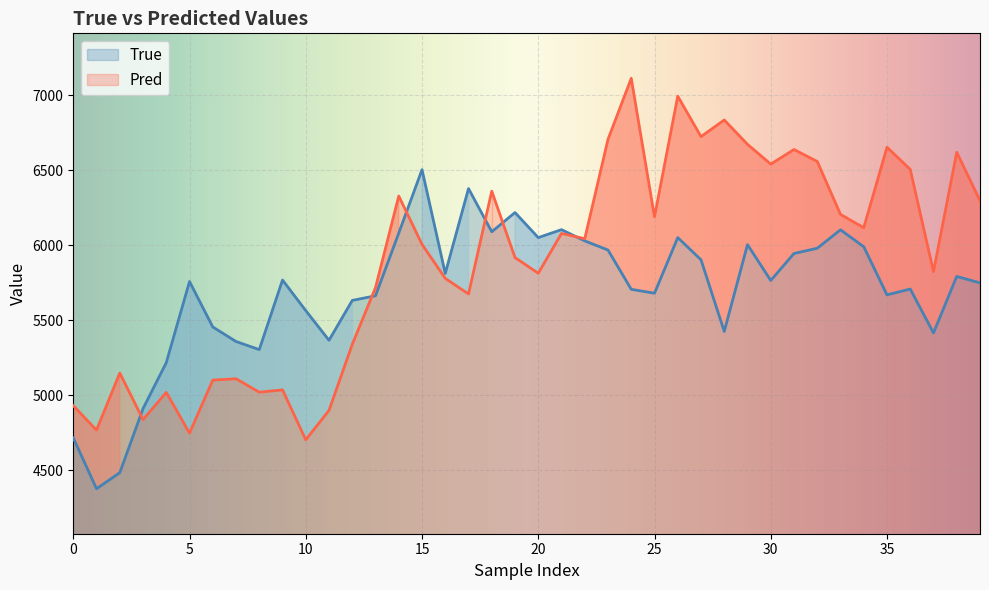

Rank the series by their average value, from highest to lowest.

Pred, True